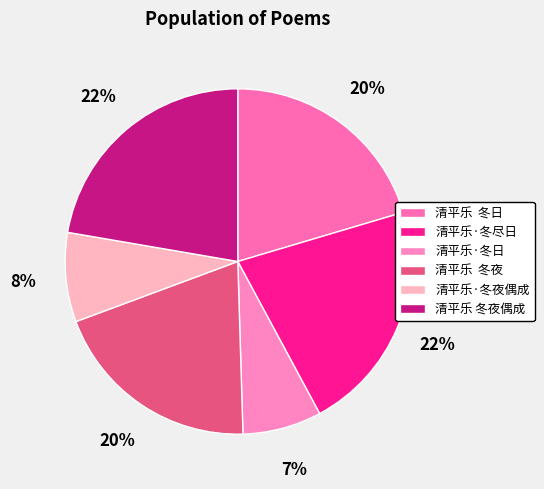

How many slices are in this pie chart?

6